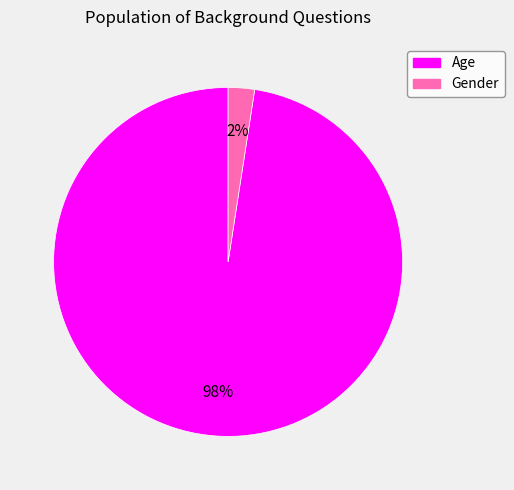

Which slice is the smallest?

Gender